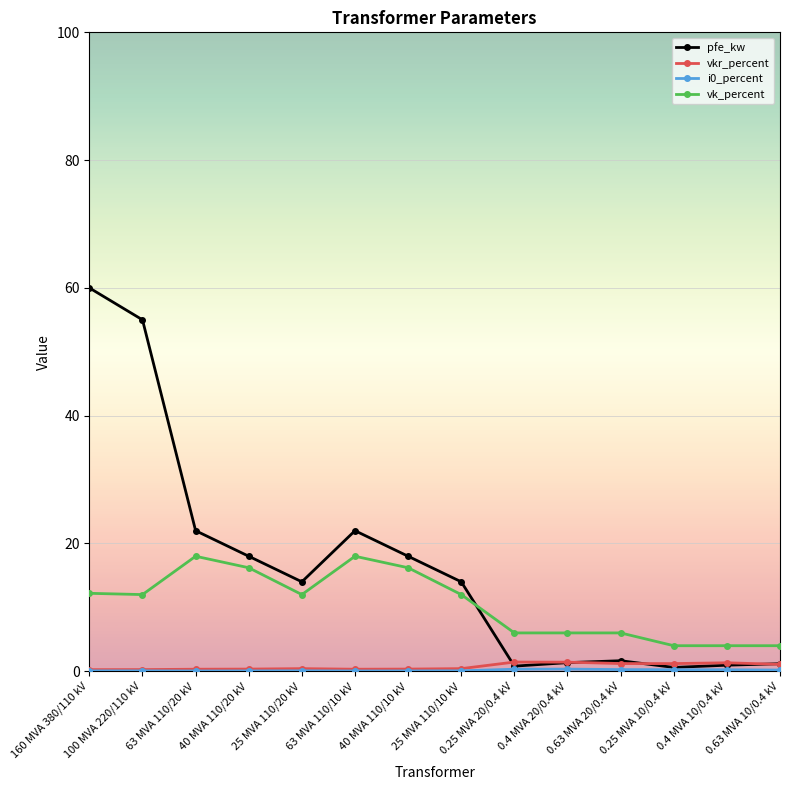

Which series has the largest range (max minus min)?

pfe_kw